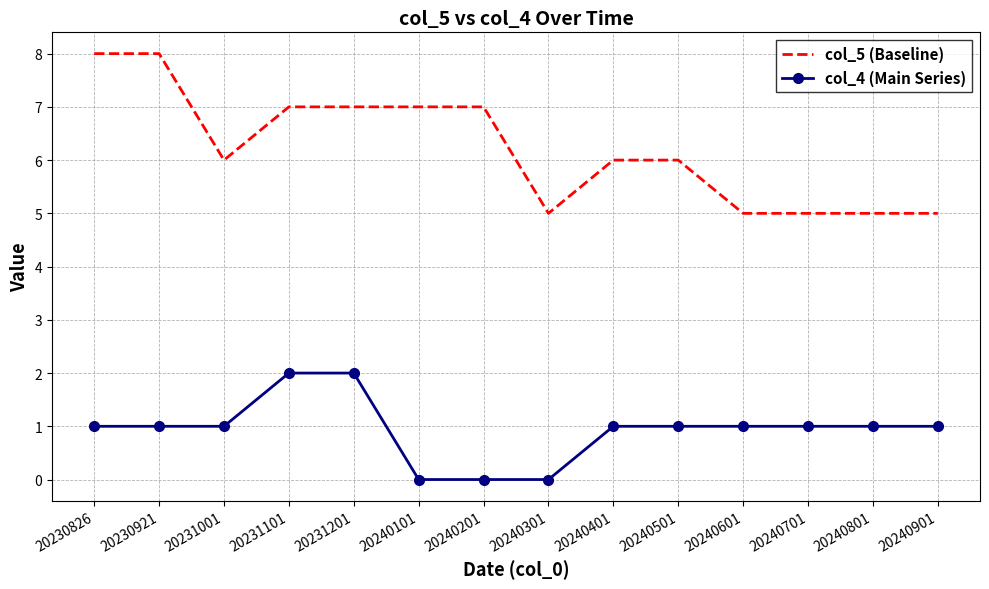

What is the approximate value of col_5 (Baseline) at 20240101?

7